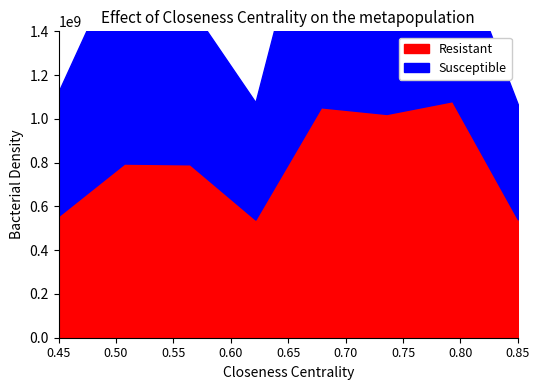

In Resistant, how many points are higher than both neighbors (excluding endpoints)?

3